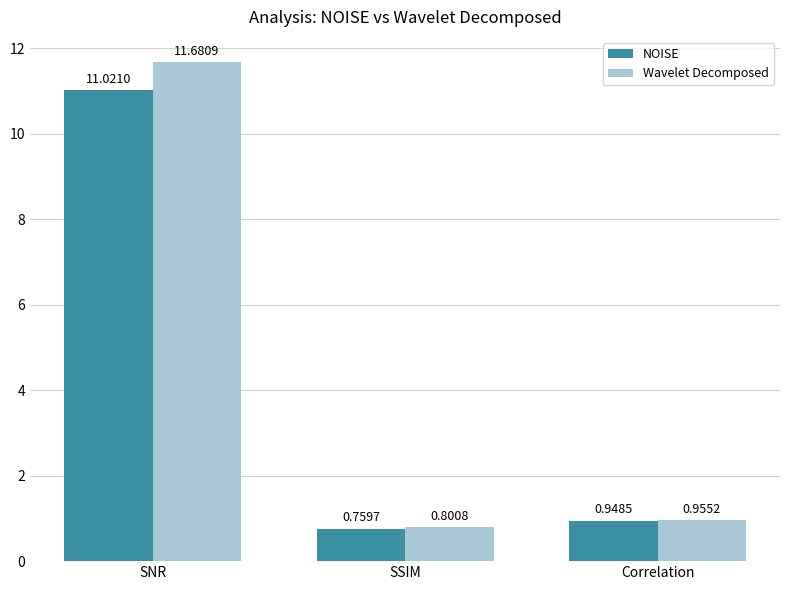

Between SSIM and Correlation, which series saw the biggest shift?

NOISE